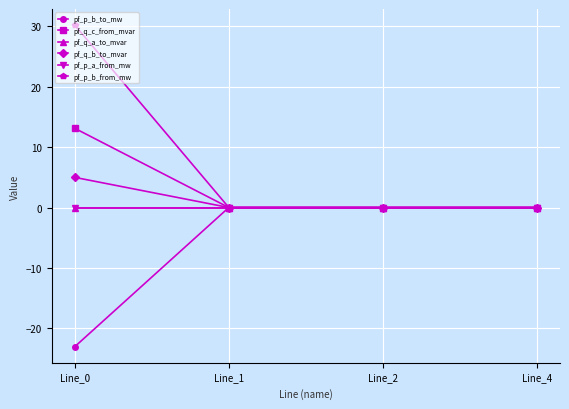

Which series ends up on top after the final intersection of pf_p_b_from_mw and pf_q_b_to_mvar?

pf_p_b_from_mw